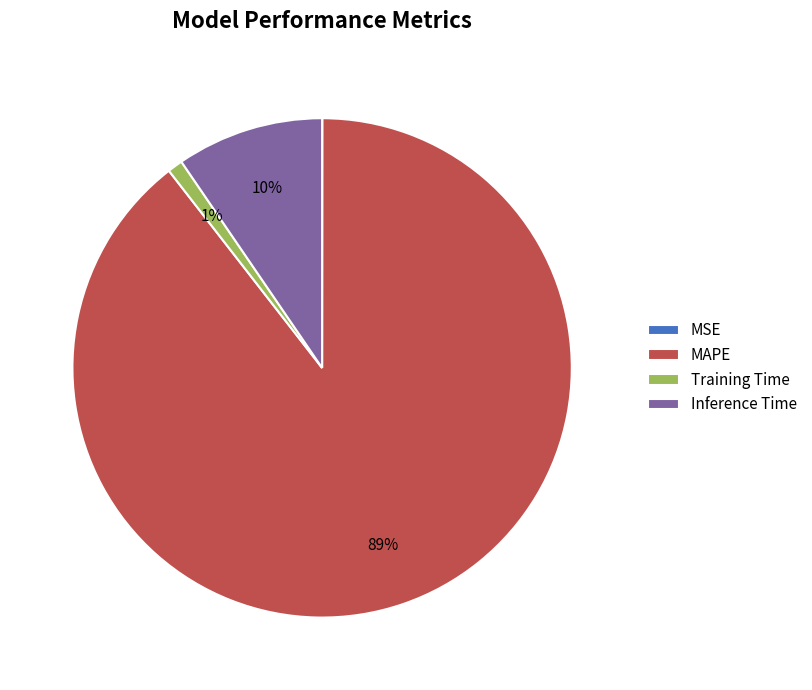

What percentage is the Inference Time slice, to the nearest percent?

10%